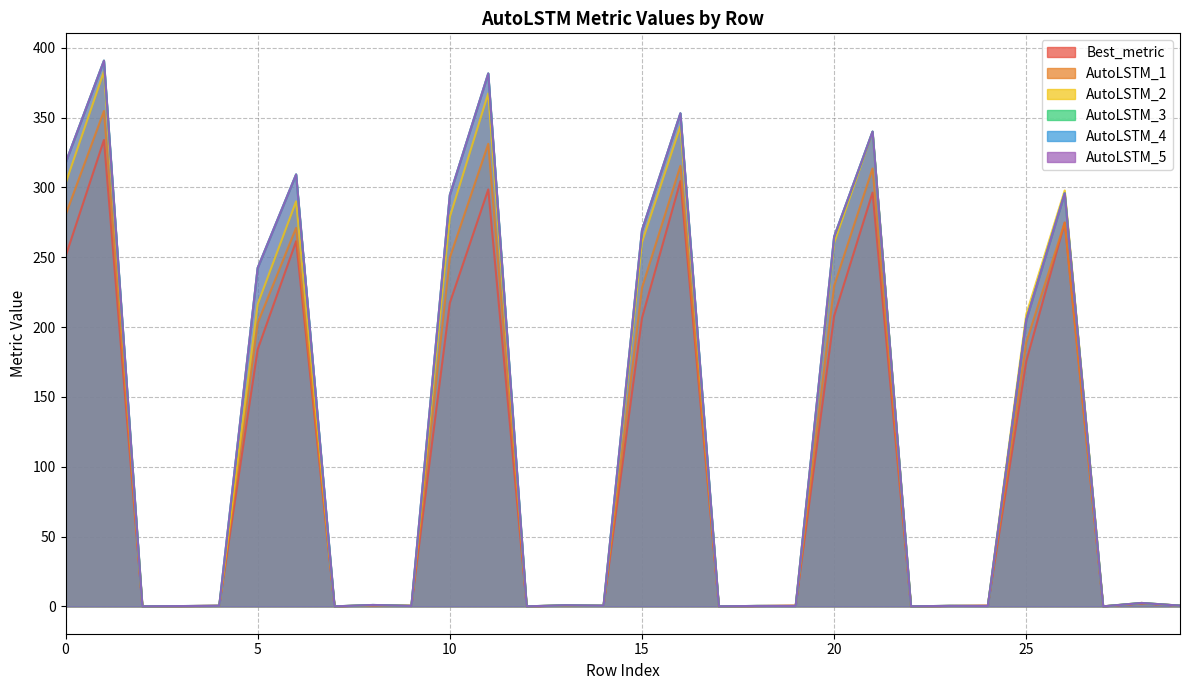

At which category is the sum across all series the highest?

1